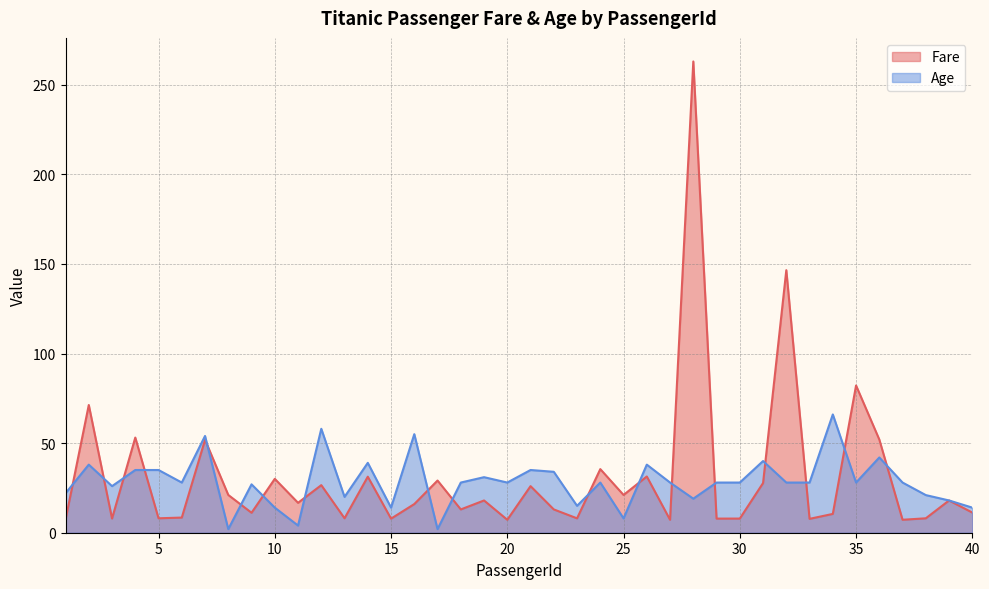

What is the smallest value displayed?

2.0